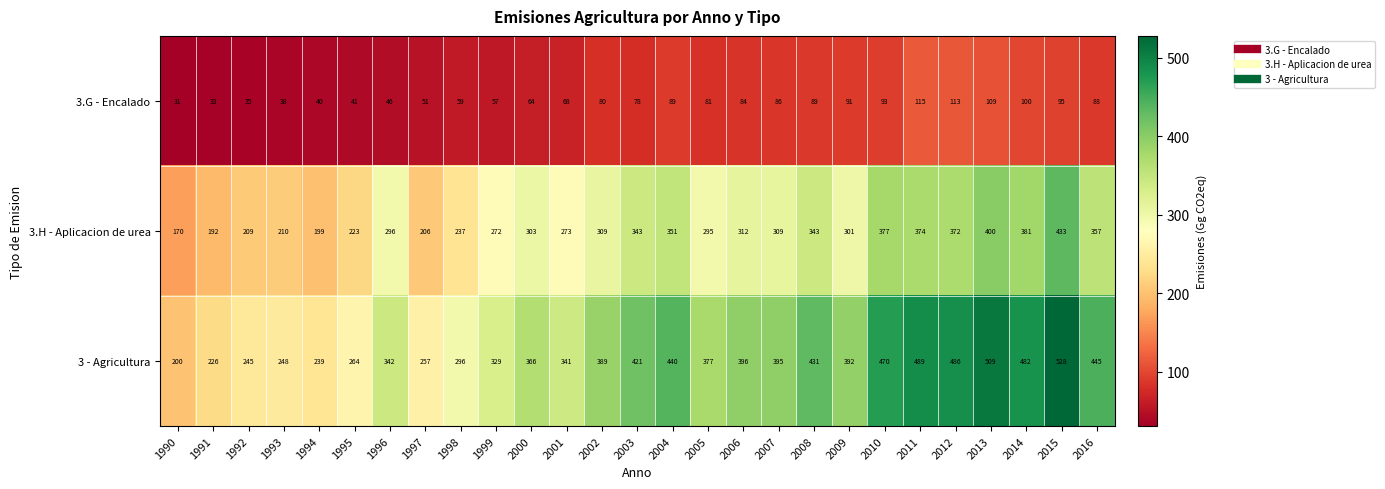

What is the difference between the second highest and minimum values in the 3 - Agricultura series?

309